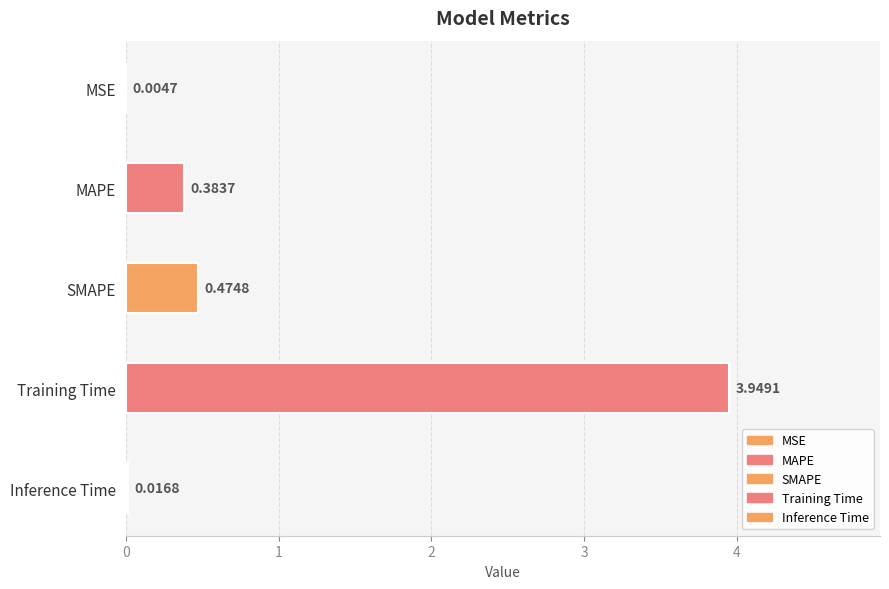

What is the average value?

1.0